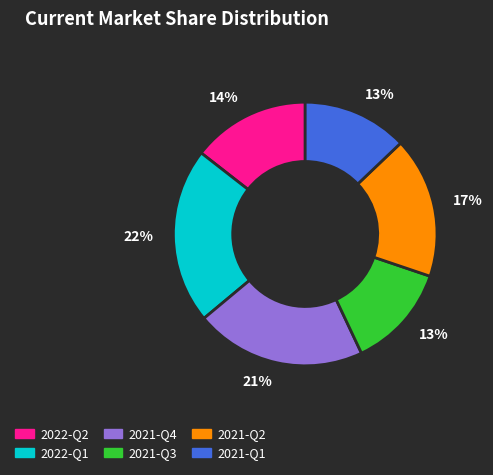

To the nearest percent, what is the difference between the largest and smallest slice percentages?

9%